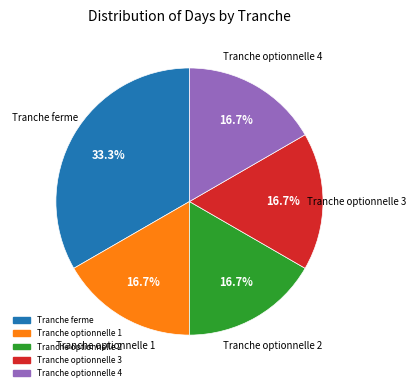

To the nearest percent, what is the average slice percentage?

20%